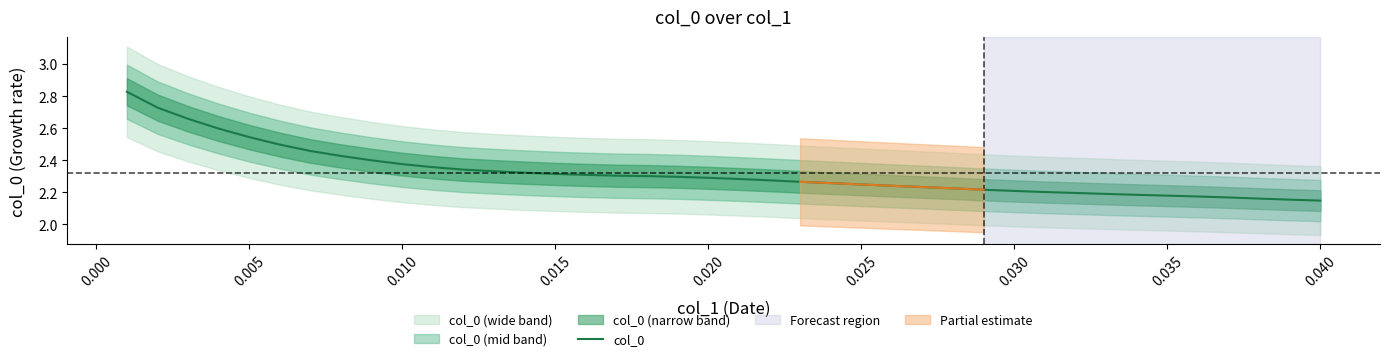

What is the difference between the second highest and minimum values?

0.6